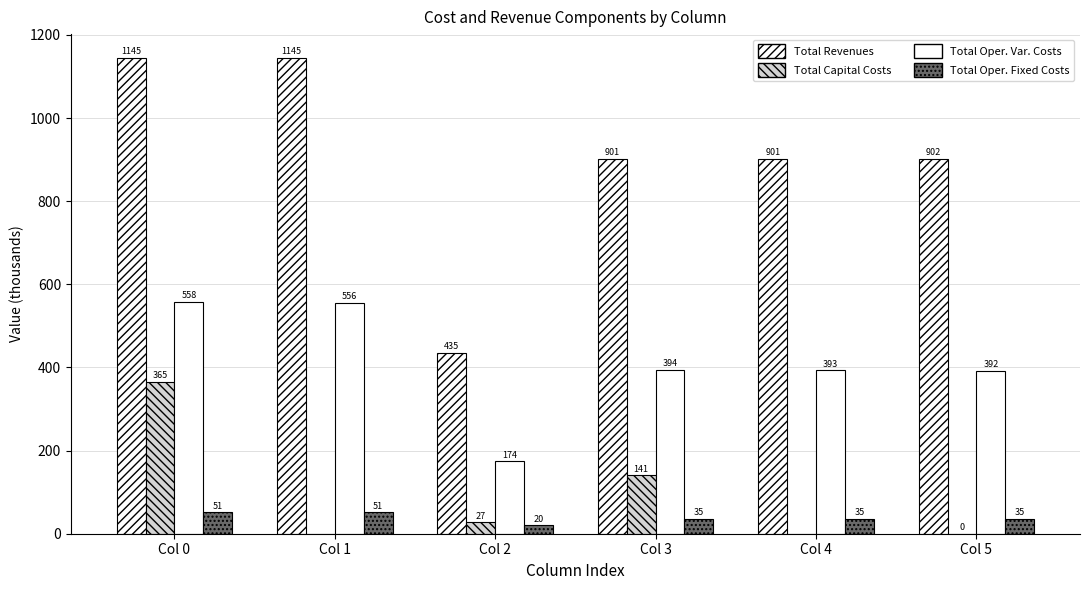

Reading left to right, extract all data points from this chart.

Total Revenues: 1144.8	1144.8	434.9	901.4	901.4	902.0
Total Capital Costs: 364.9	0.0	27.2	140.8	0.0	0.4
Total Oper. Var. Costs: 557.9	556.2	174.1	394.4	393.1	391.9
Total Oper. Fixed Costs: 51.2	51.2	20.4	35.2	35.2	35.3